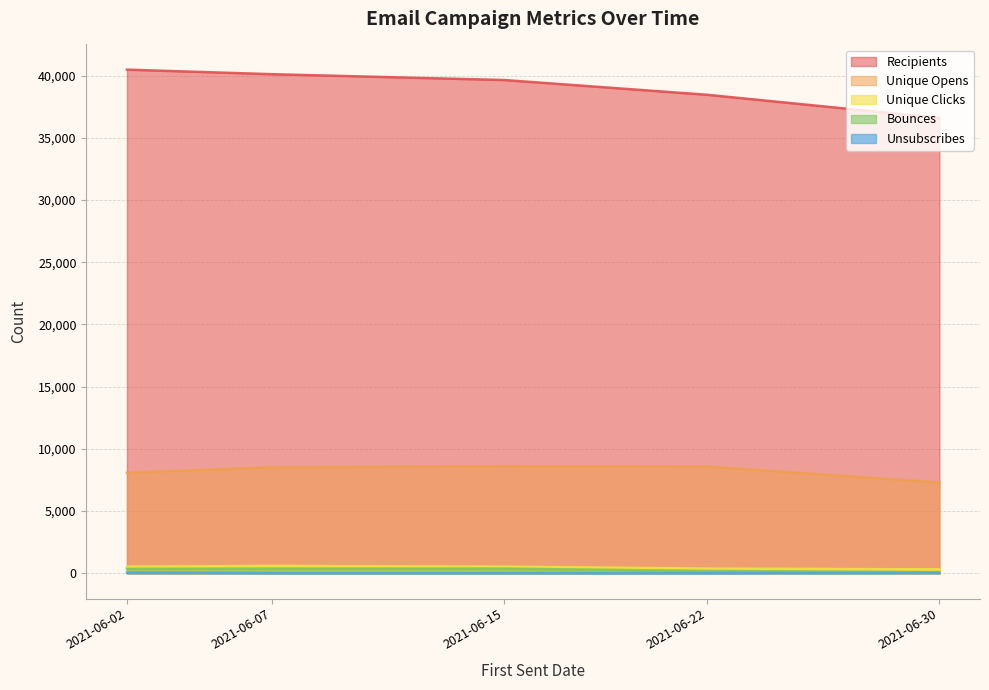

What is the greatest value displayed?

40482